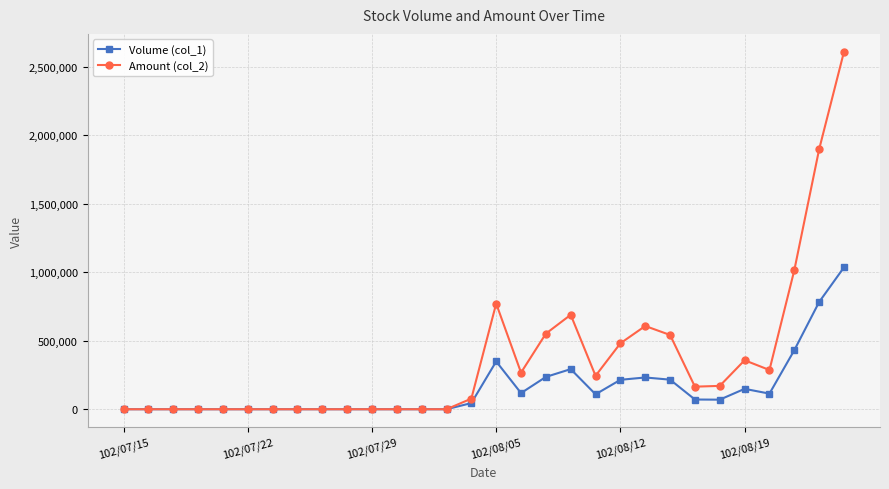

Does the chart have visible grid lines?

Yes